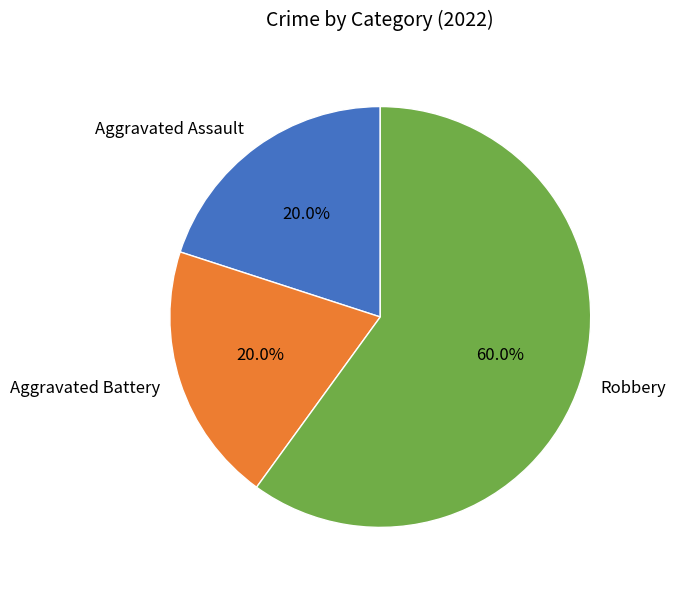

Does any single category account for the majority?

Yes